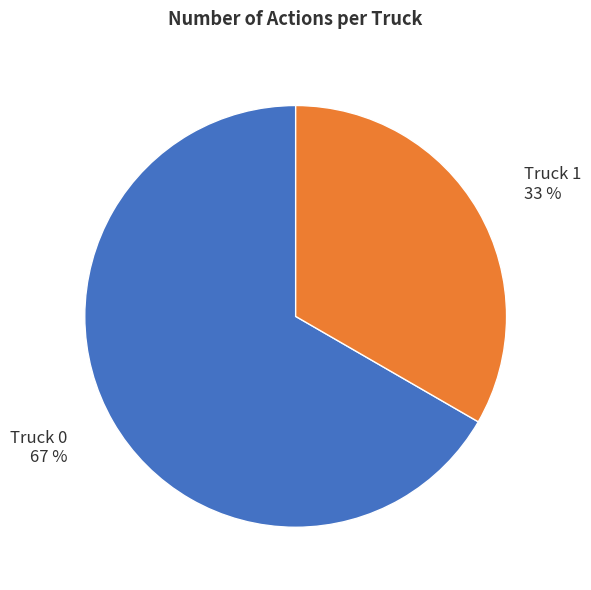

Combined, do Truck 1 and Truck 0 account for over 50%?

Yes